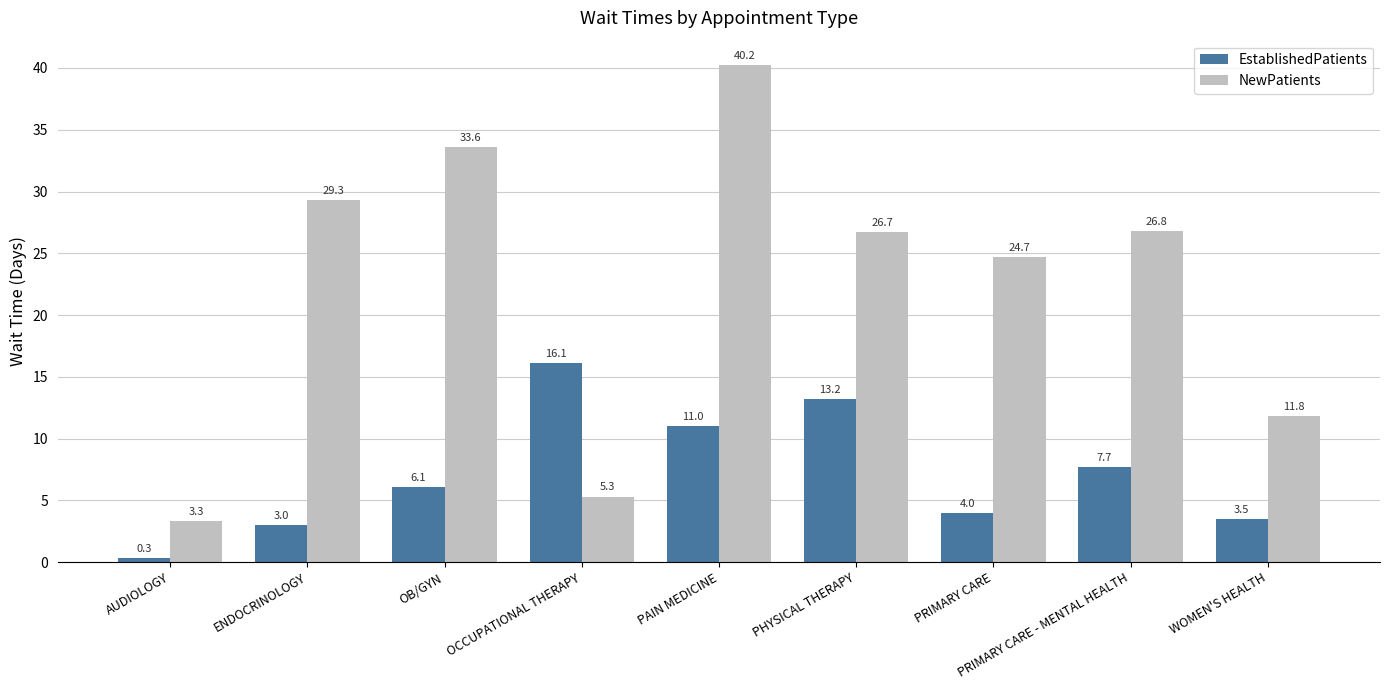

Where is NewPatients nearest to the value 21?

PRIMARY CARE